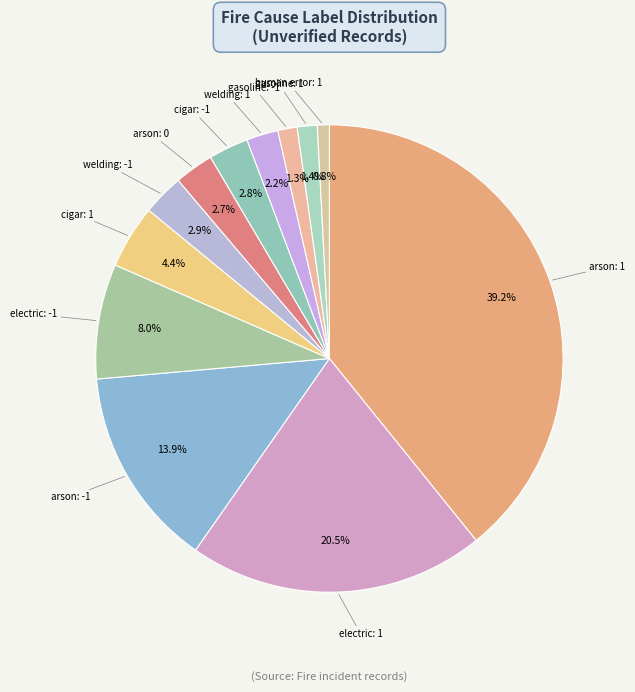

Rank the categories by value from highest to lowest.

arson: 1, electric: 1, arson: -1, electric: -1, cigar: 1, welding: -1, cigar: -1, arson: 0, welding: 1, gasoline: 1, gasoline: -1, human error: 1